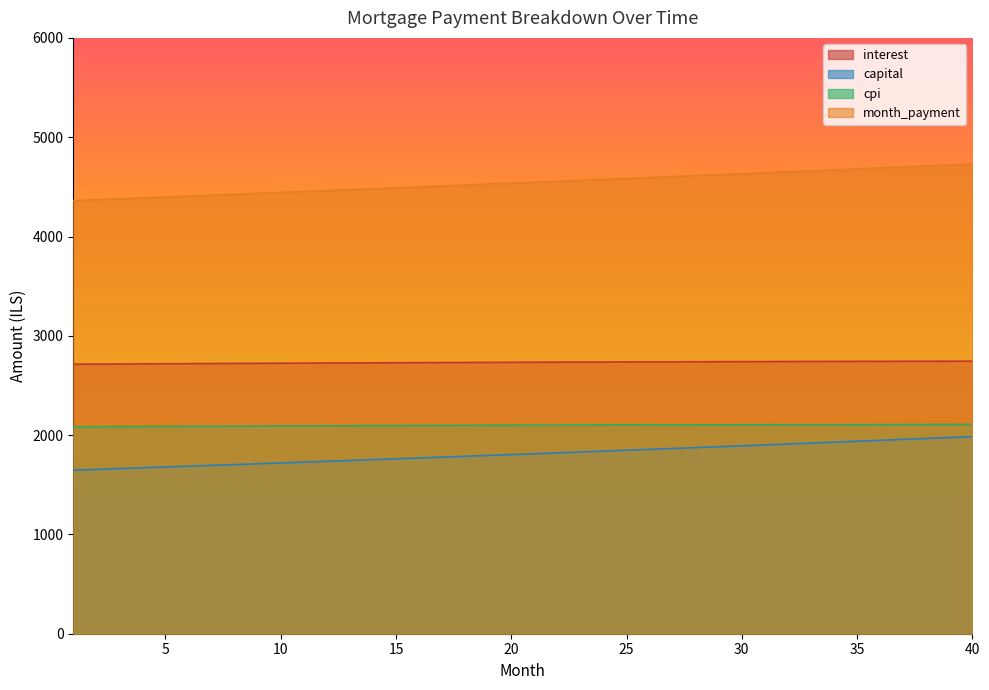

What is the spread (max minus min) of values at 27?

2738.2